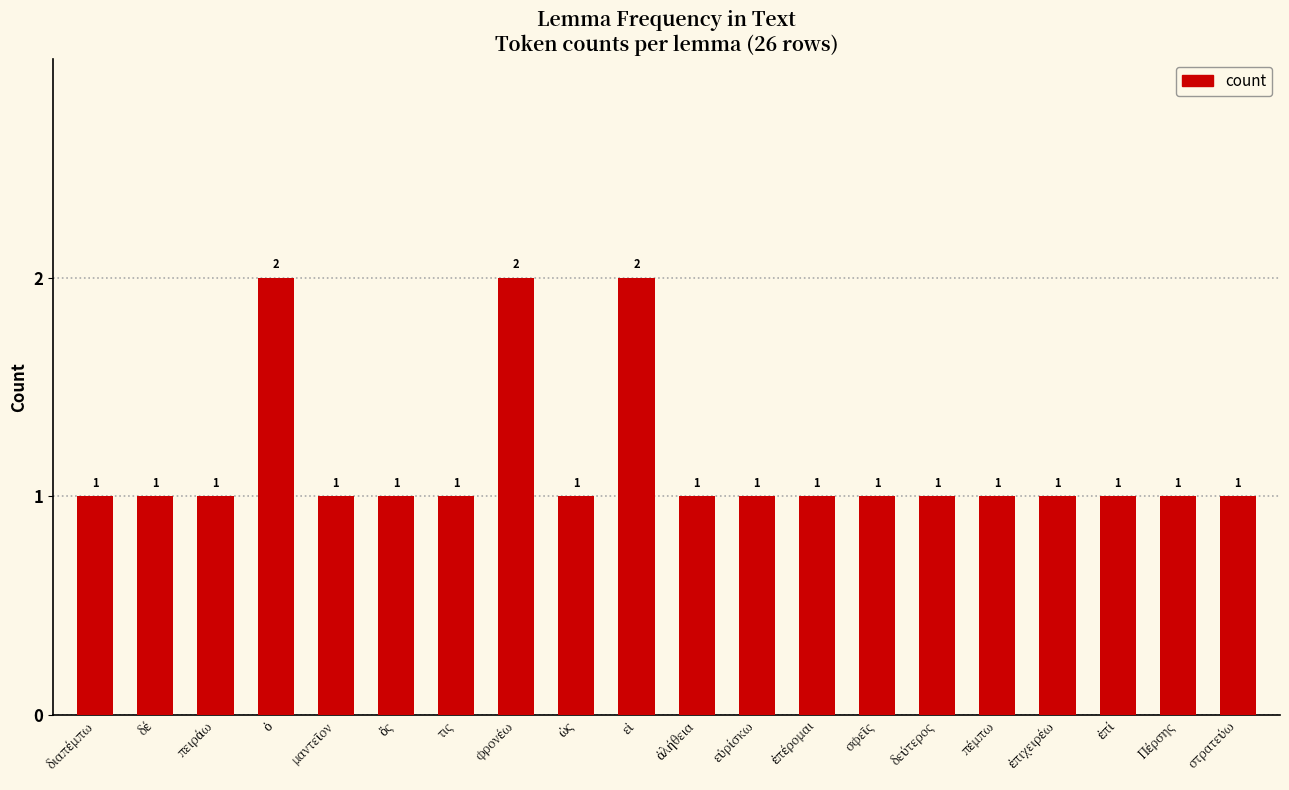

What is the greatest value displayed?

2